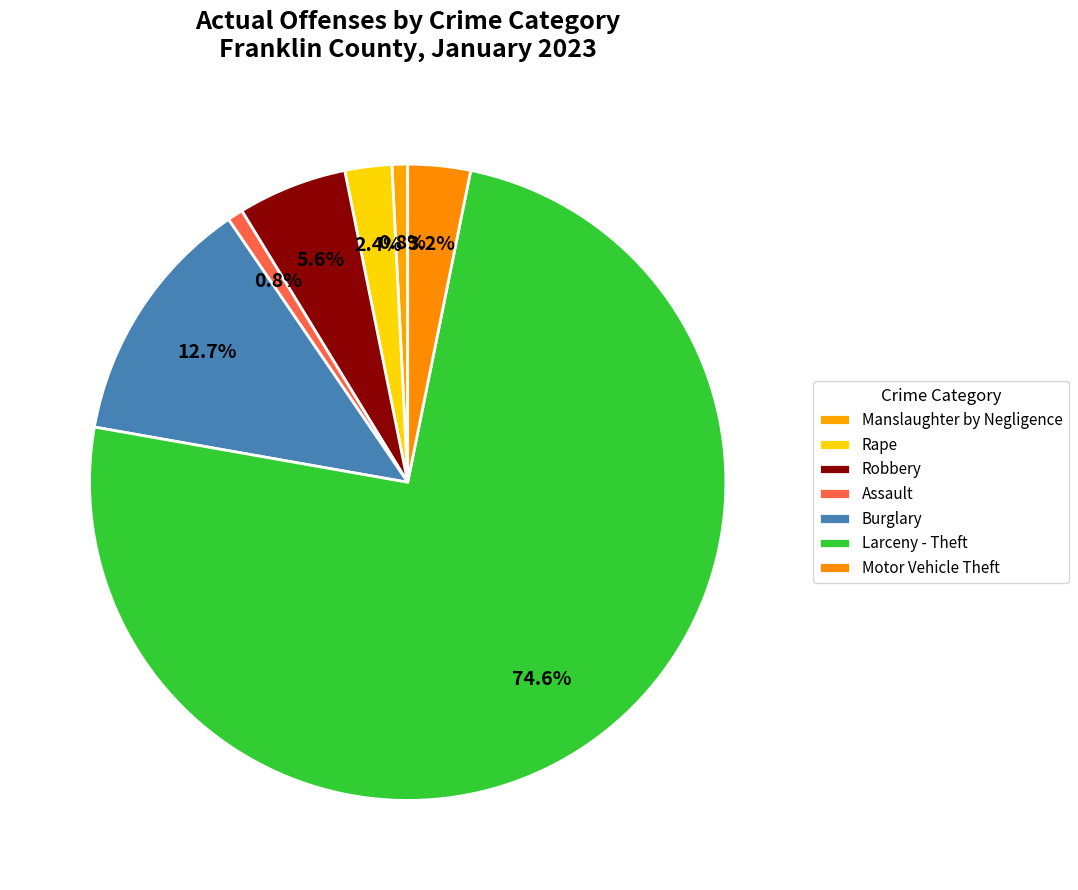

How many segments does this pie chart have?

7